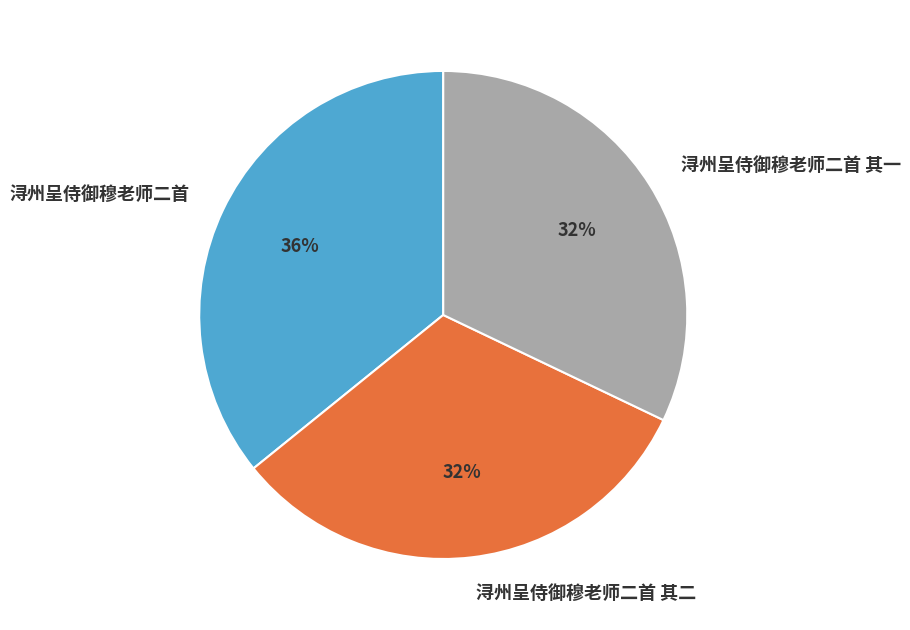

Which category has the biggest portion of the pie?

浔州呈侍御穆老师二首